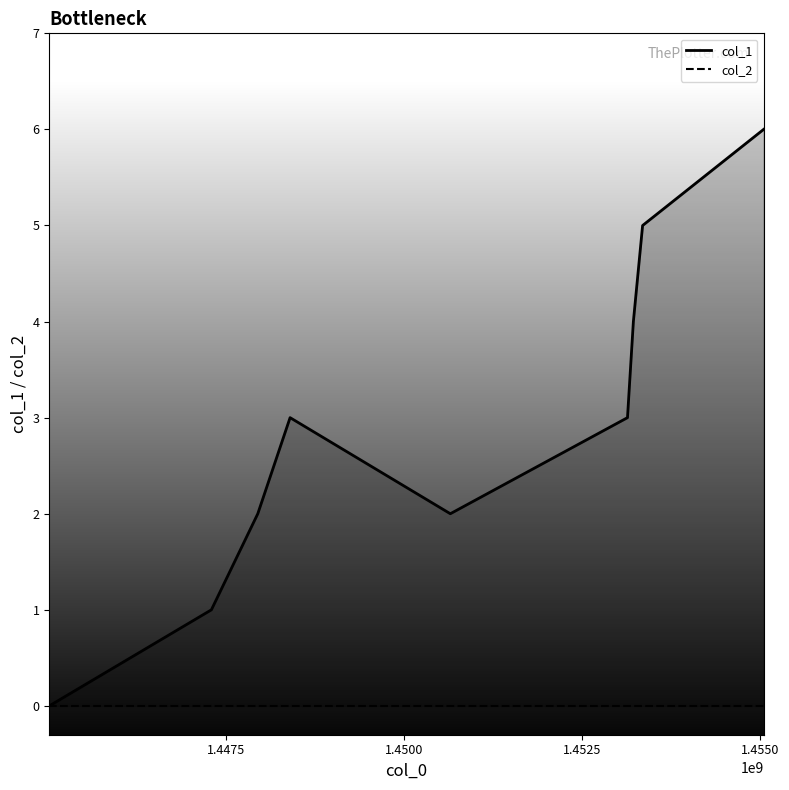

Which has a higher value, 1450646072 or 1447942450?

1450646072